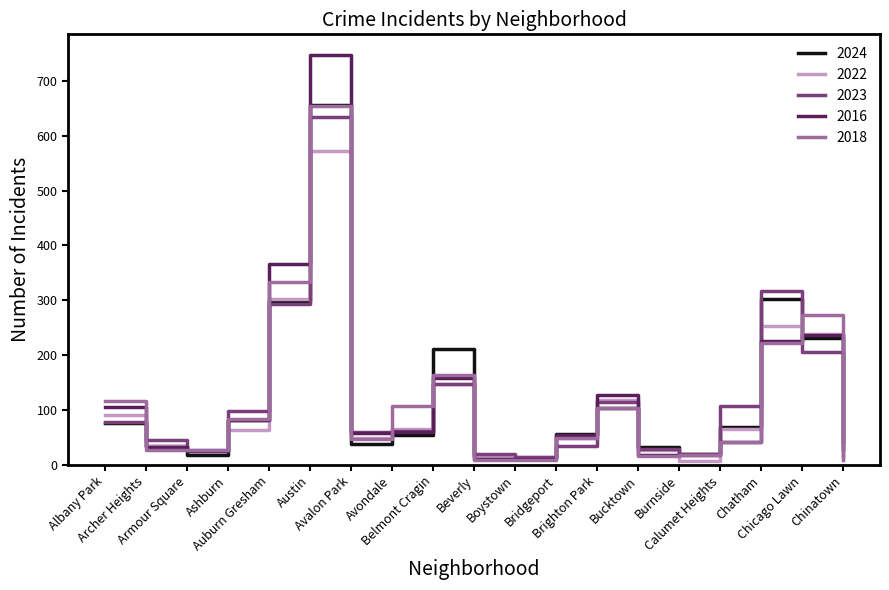

What is the maximum value for 2023?

635